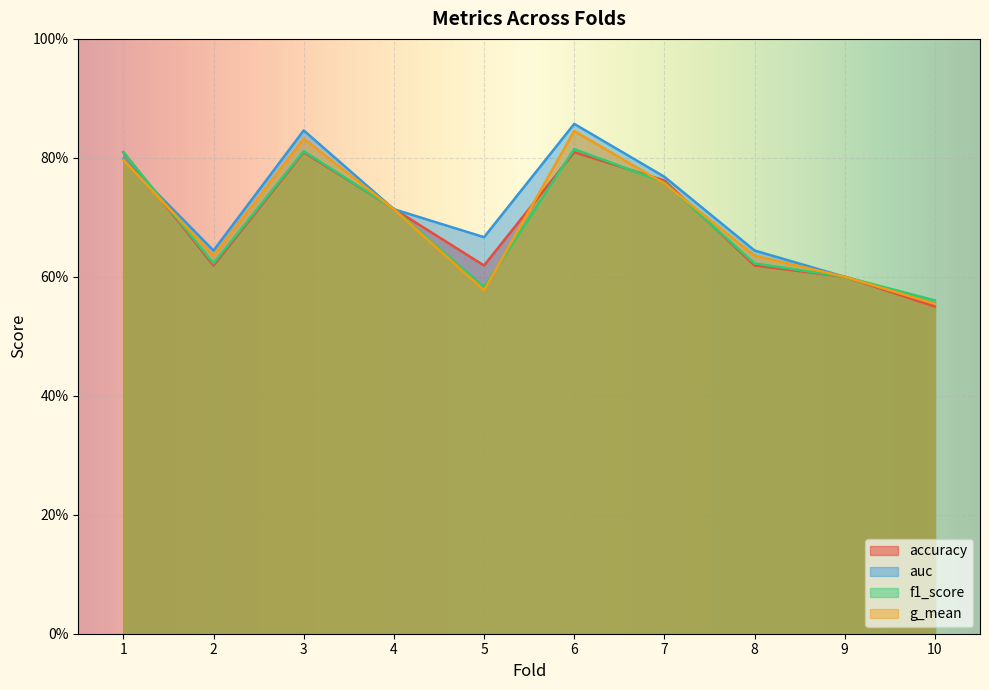

Count the number of data series in this chart.

4